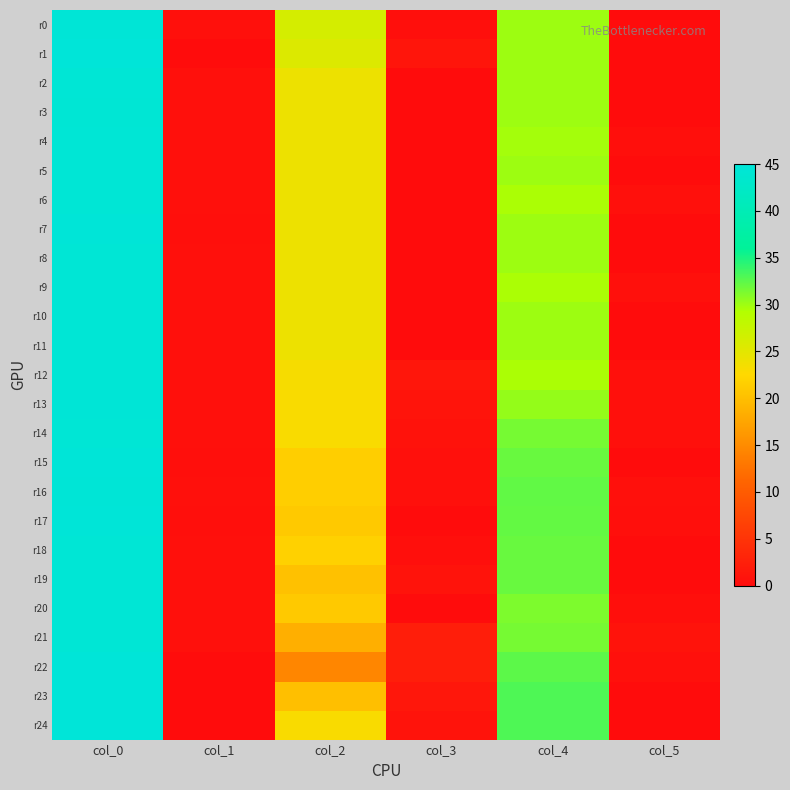

List the series in order of their peak value, lowest first.

r3, r2, r4, r5, r6, r8, r9, r10, r11, r12, r14, r18, r19, r20, r21, r0, r13, r16, r7, r15, r17, r1, r22, r23, r24